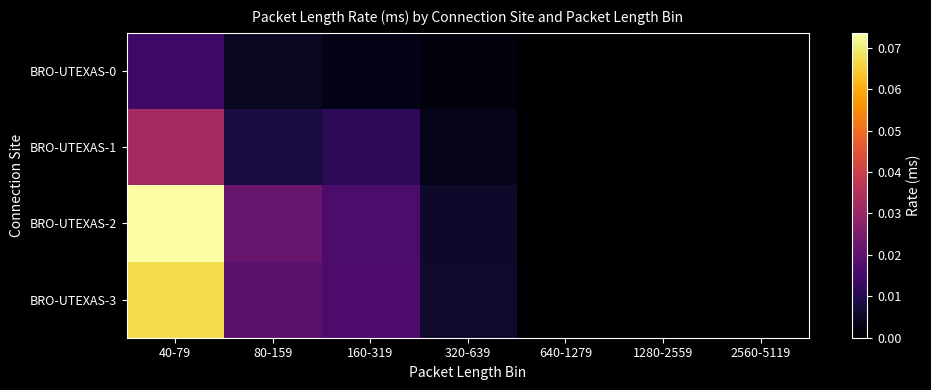

Between 80-159 and 320-639, which series saw the biggest shift?

BRO-UTEXAS-2